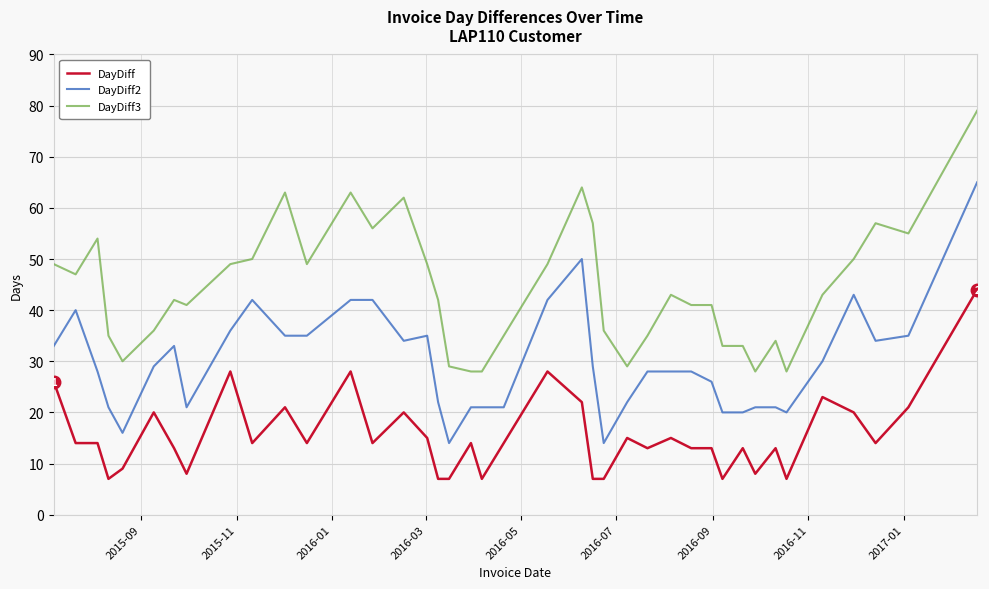

Which series has the largest total across all categories?

DayDiff3